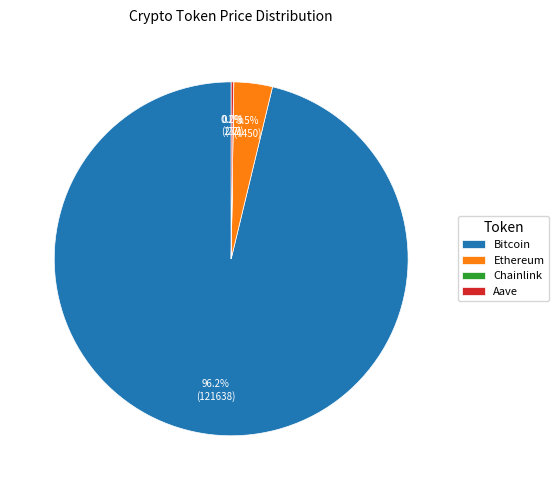

Does any single category account for the majority?

Yes